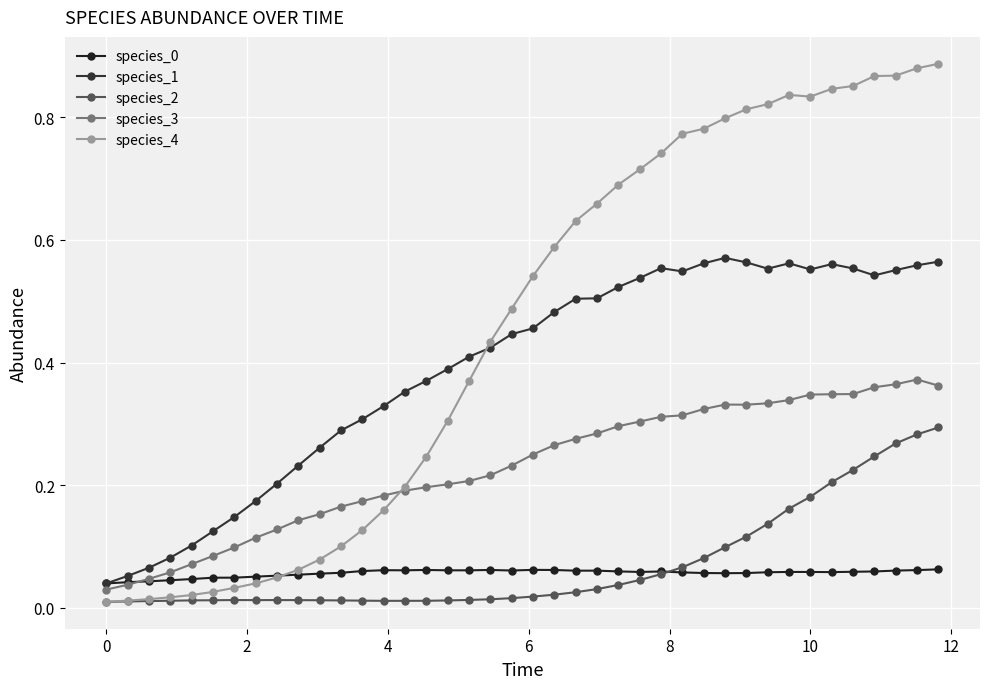

How many distinct data groups are displayed?

5